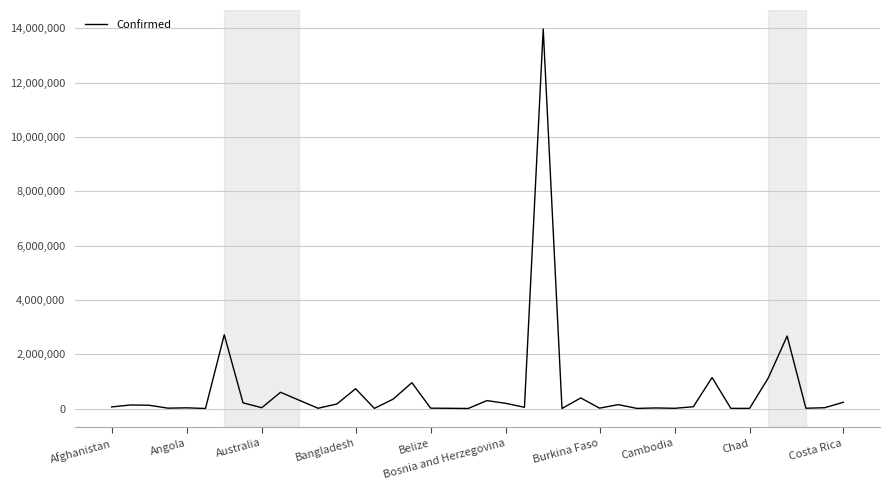

What is the maximum value shown in the chart?

13973695